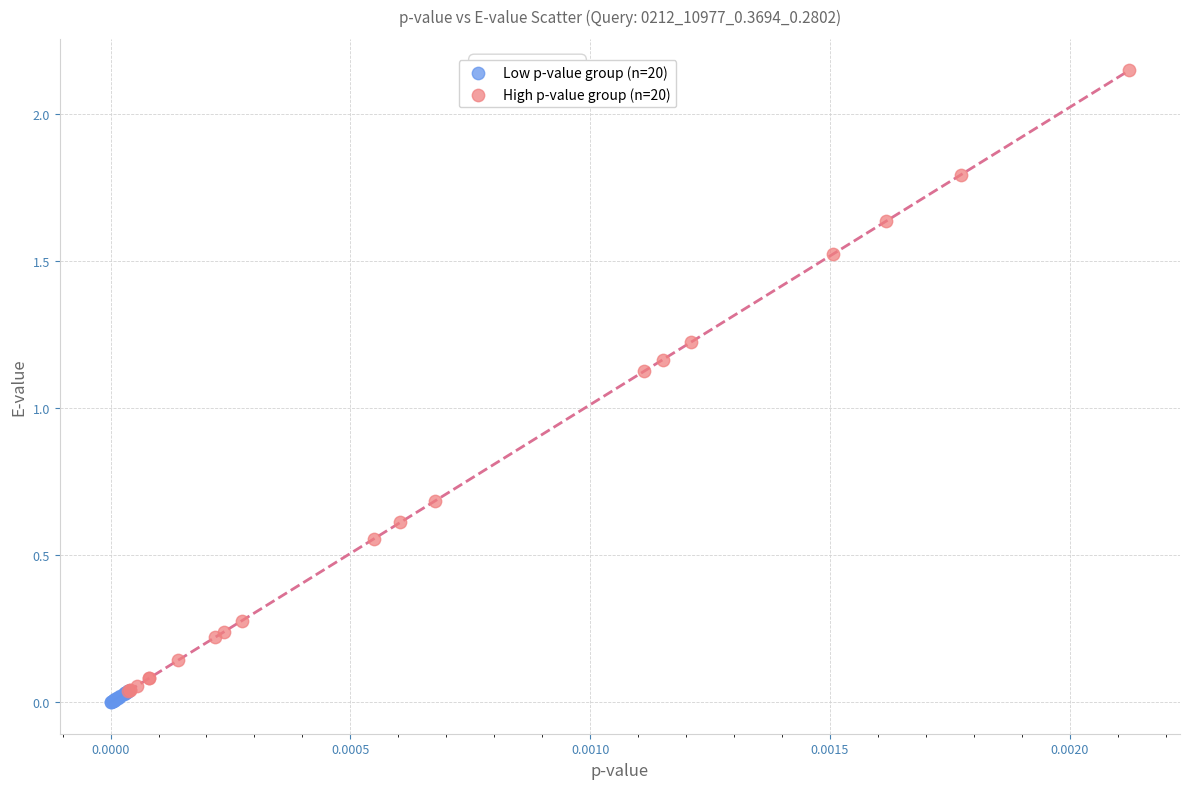

Which series contains the highest Y value?

High p-value group (n=20)